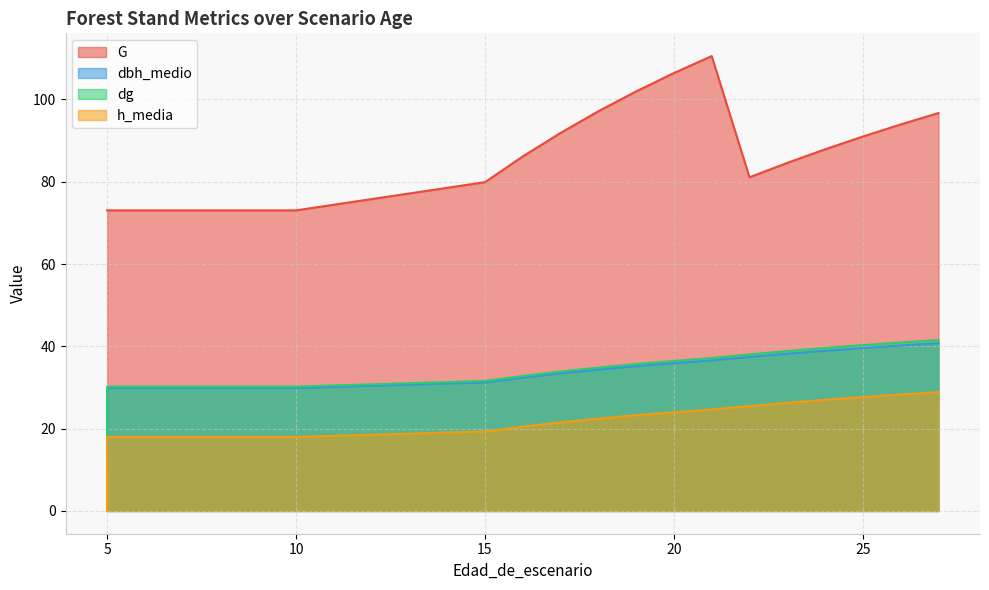

At which label is G closest to 91?

25